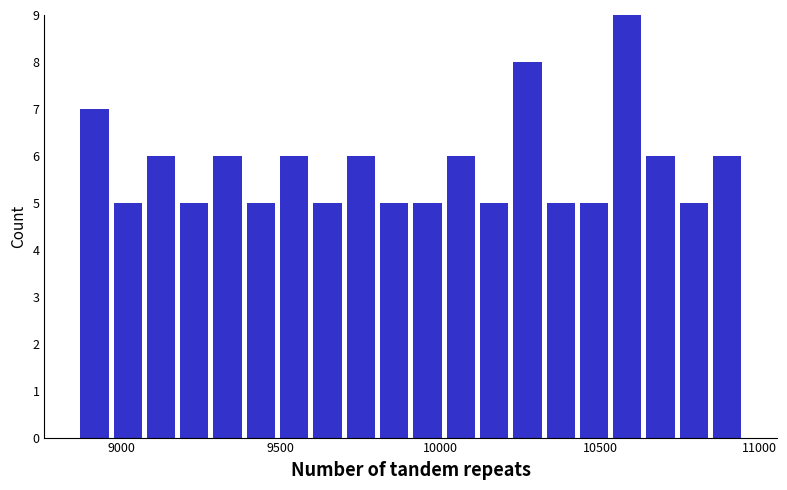

Read against the x-axis, roughly where is the centre of the tallest bar?

10600